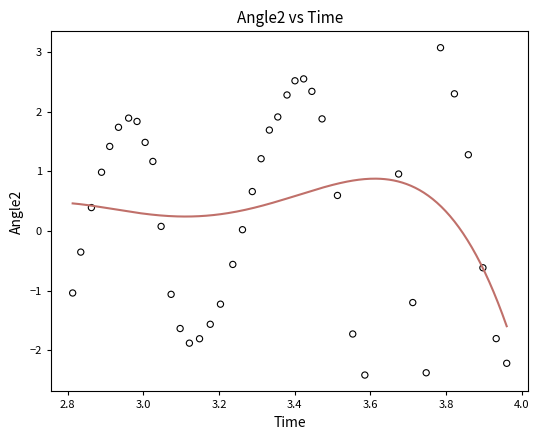

What is the range of Y values (max minus min)?

5.5